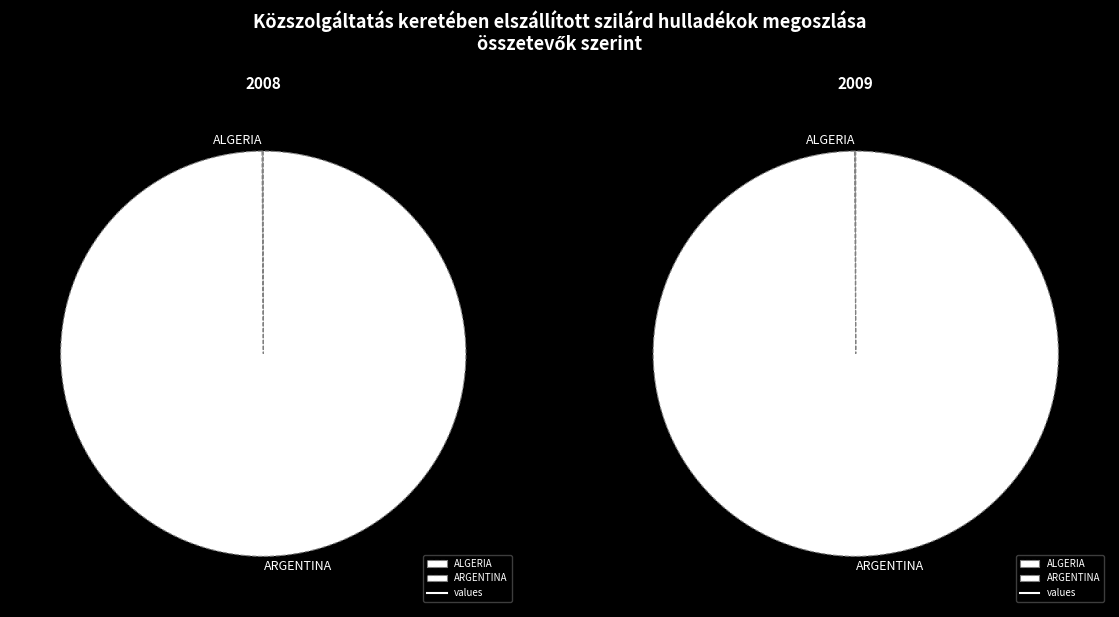

Which category accounts for the majority?

ARGENTINA